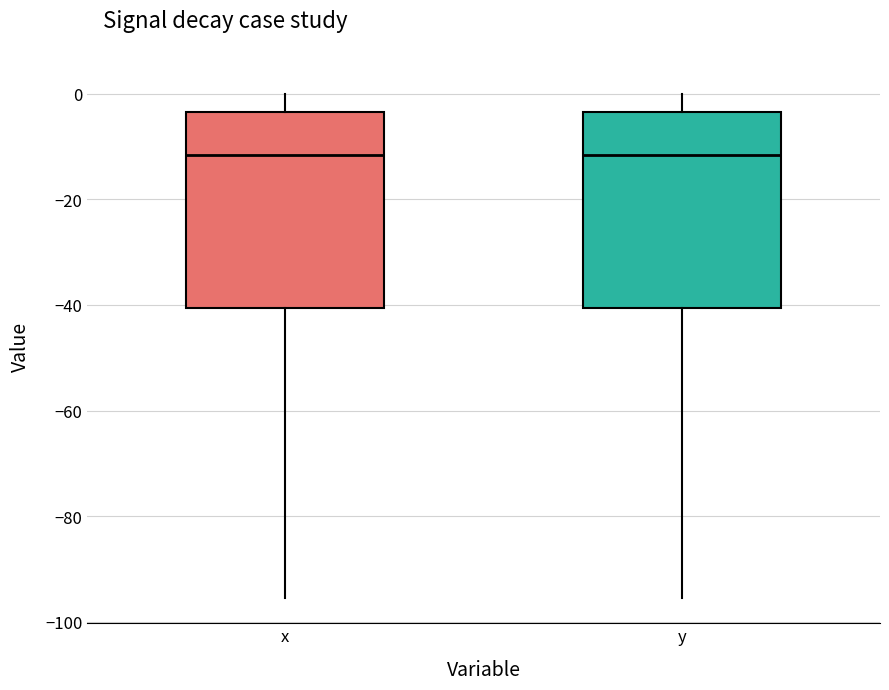

Reading left to right, read every box against the y-axis: the position of its median line, the range the box covers, and the ends of its whiskers. The values are not printed on the chart, so give them approximately, as read against the axis.

x: median -12, box -40 to -4, whiskers -96 to 0
y: median -12, box -40 to -4, whiskers -96 to 0